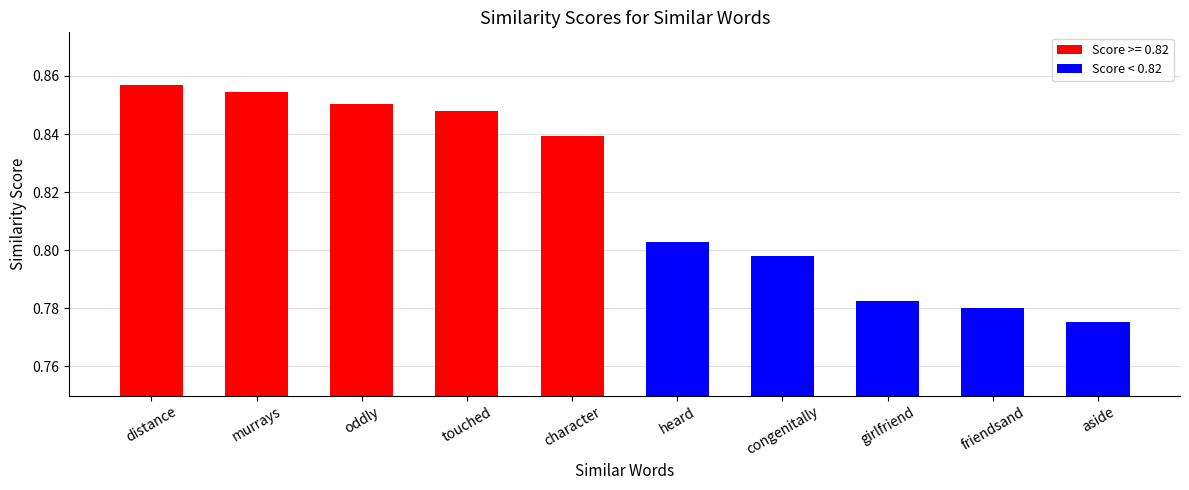

What is the label of the 2nd bar from the right?

friendsand